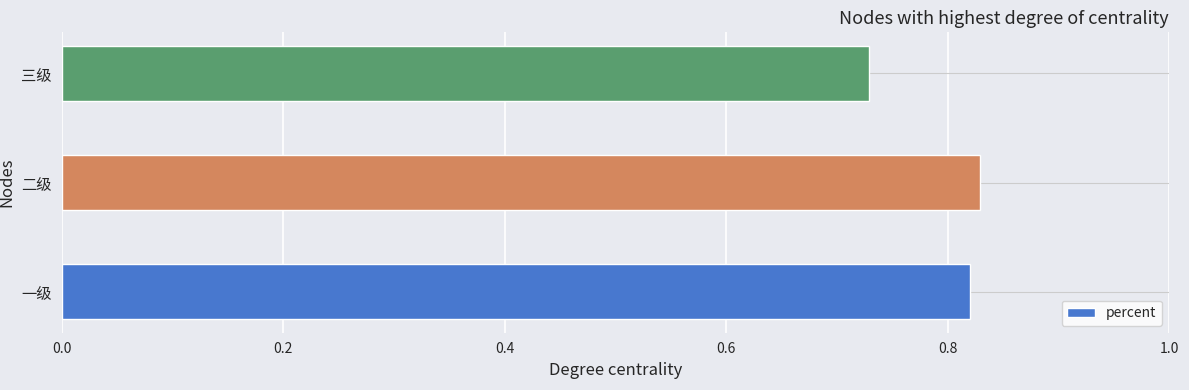

Rank the categories by value from lowest to highest.

三级, 一级, 二级